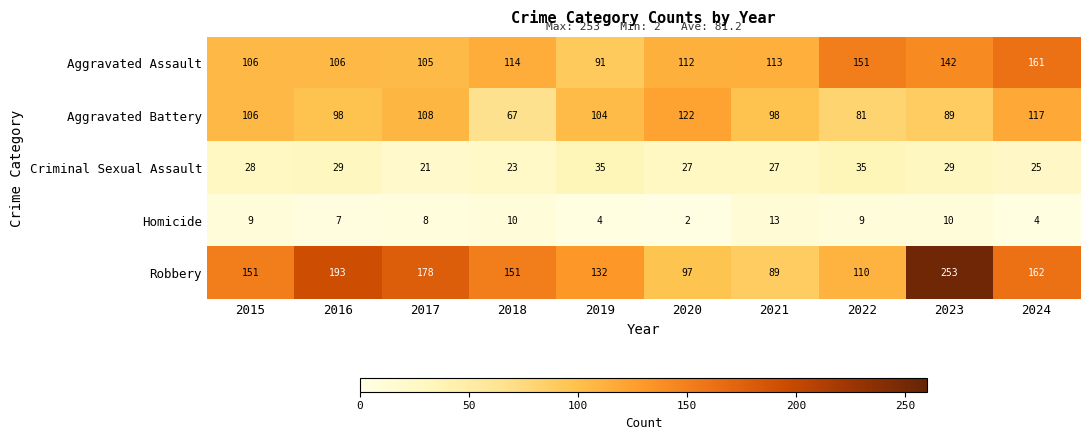

Which category has the lowest value in the Aggravated Battery series?

2018